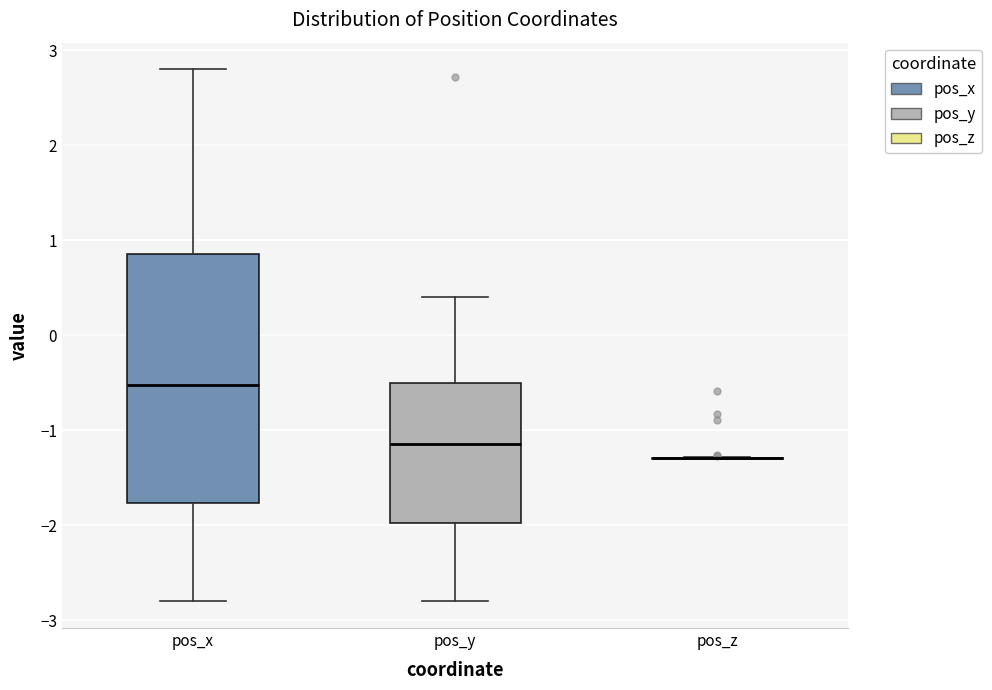

Reading left to right, read every box against the y-axis: the position of its median line, the range the box covers, and the ends of its whiskers. The values are not printed on the chart, so give them approximately, as read against the axis.

pos_x: median -0.5, box -1.8 to 0.9, whiskers -2.8 to 2.8
pos_y: median -1.1, box -2.0 to -0.5, whiskers -2.8 to 0.4
pos_z: box collapsed to a line at -1.3, whiskers -1.3 to -1.3